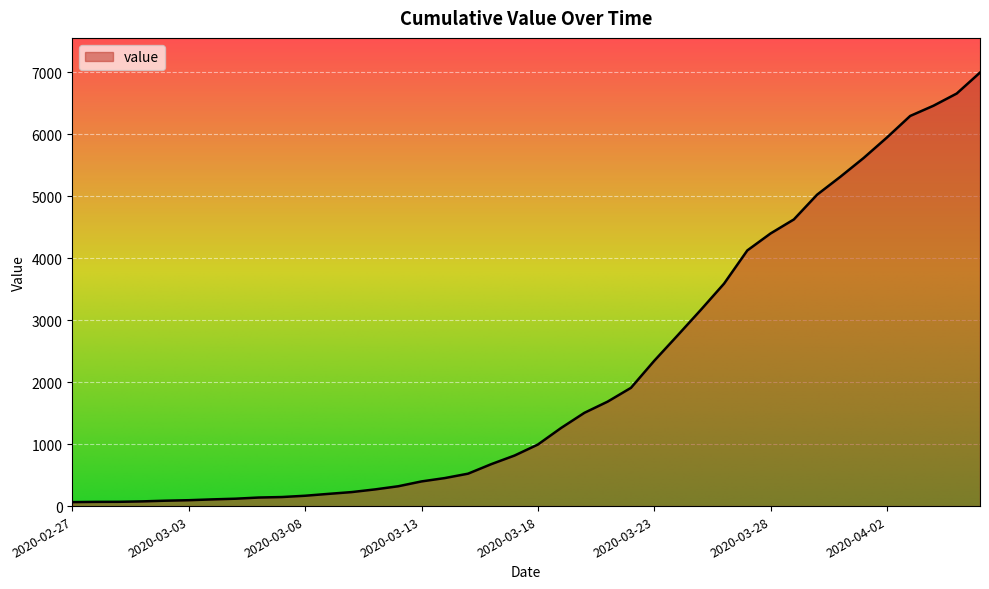

How many lines are shown in the chart?

1